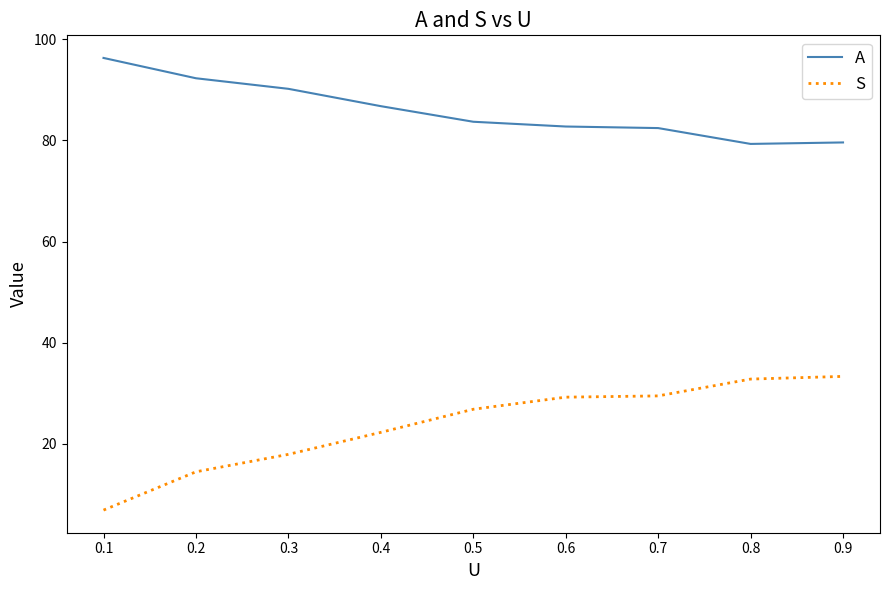

The value of S at 0.5 is 26.8. True or false?

True